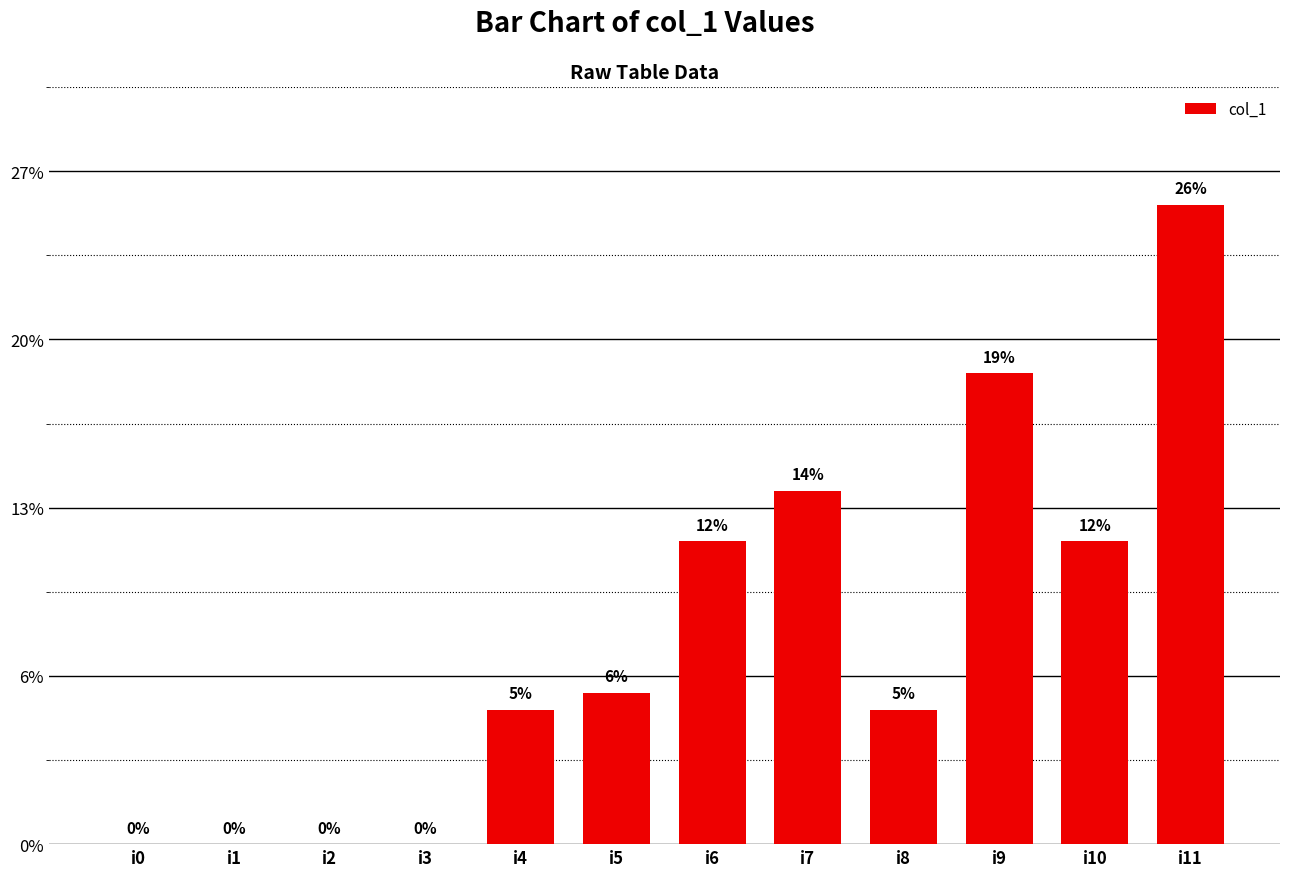

Approximately how many times larger is the value at i4 compared to i9?

0.3